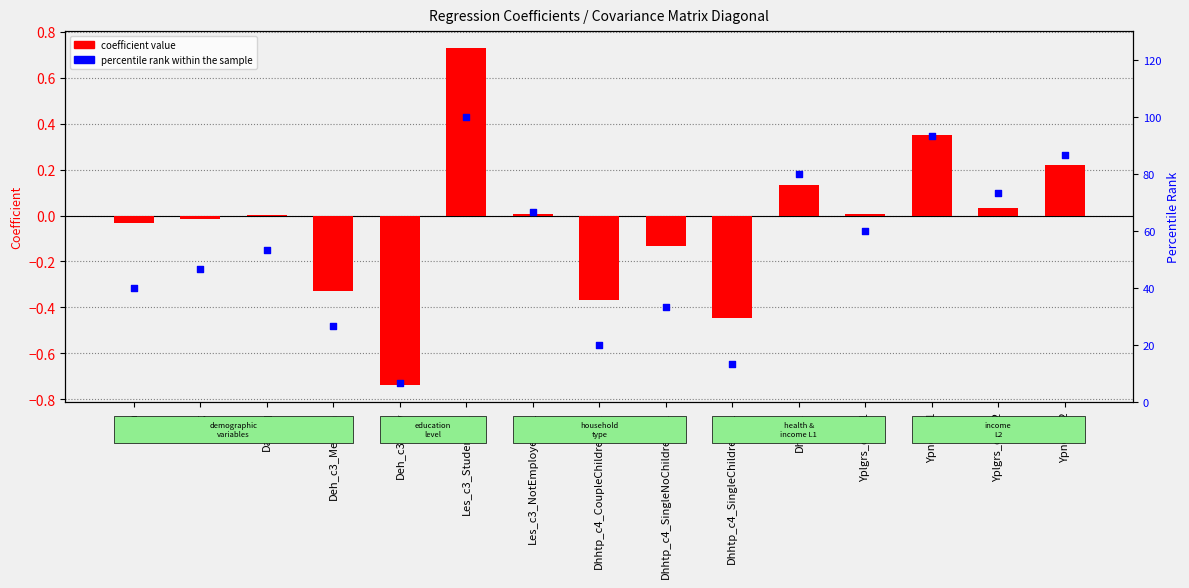

What is the total value across all series at Dhhtp_c4_SingleNoChildren_L1?

33.2